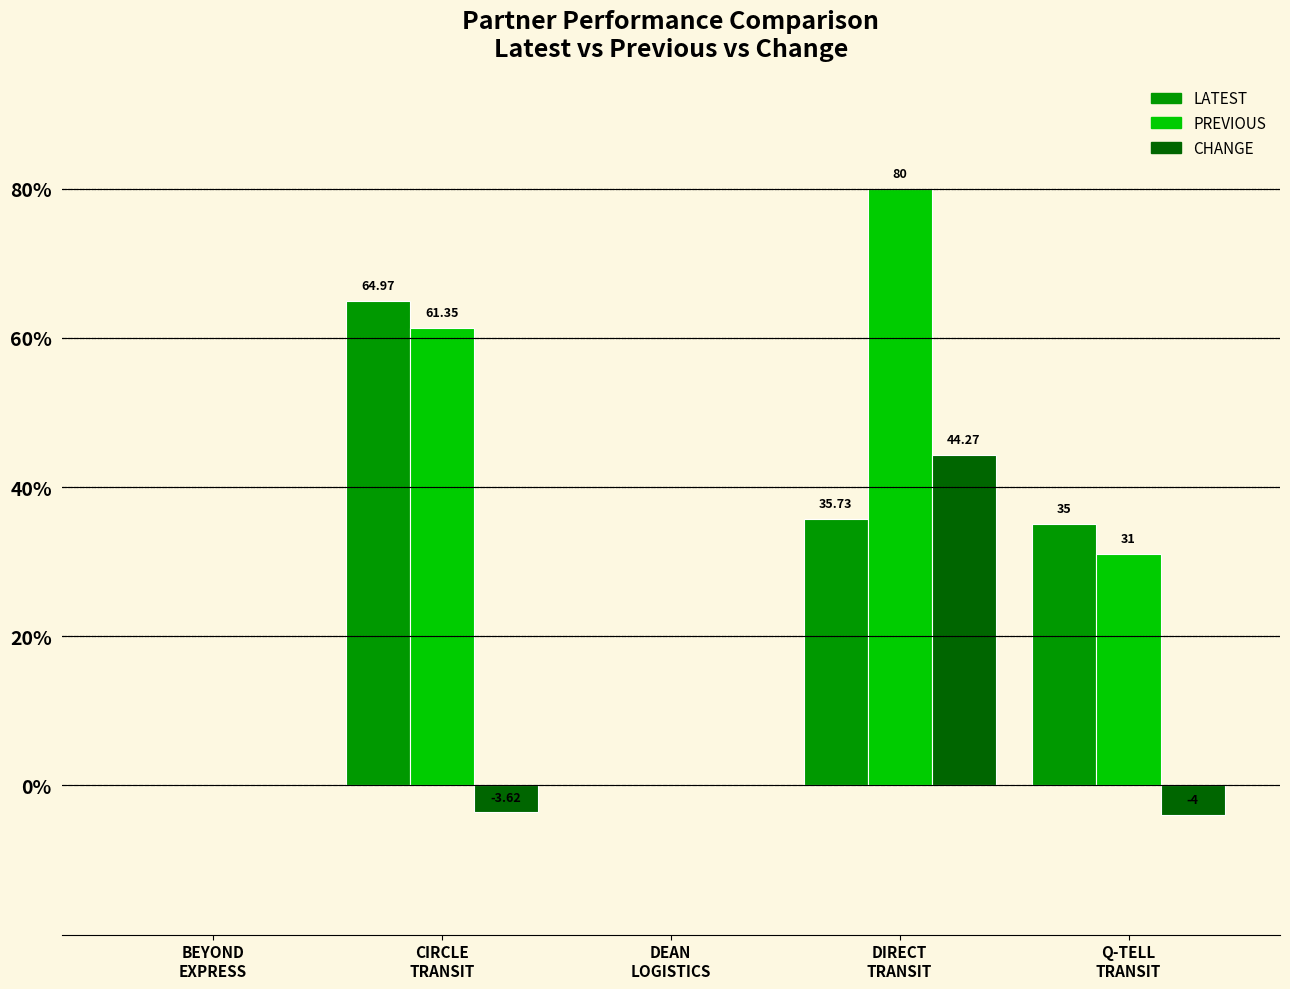

At which label does CHANGE reach its peak?

DIRECT
TRANSIT